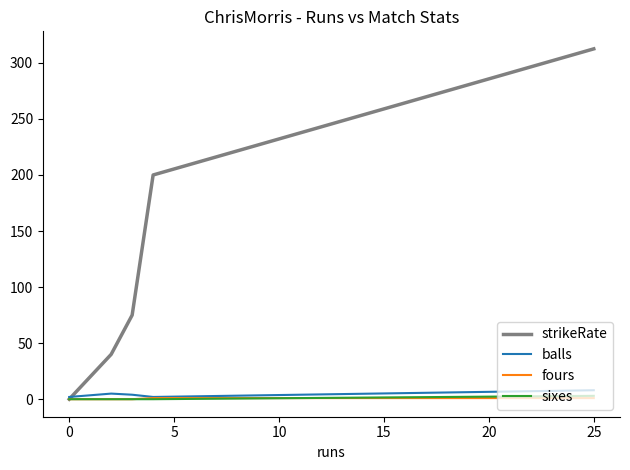

Which series has the widest spread of values?

strikeRate